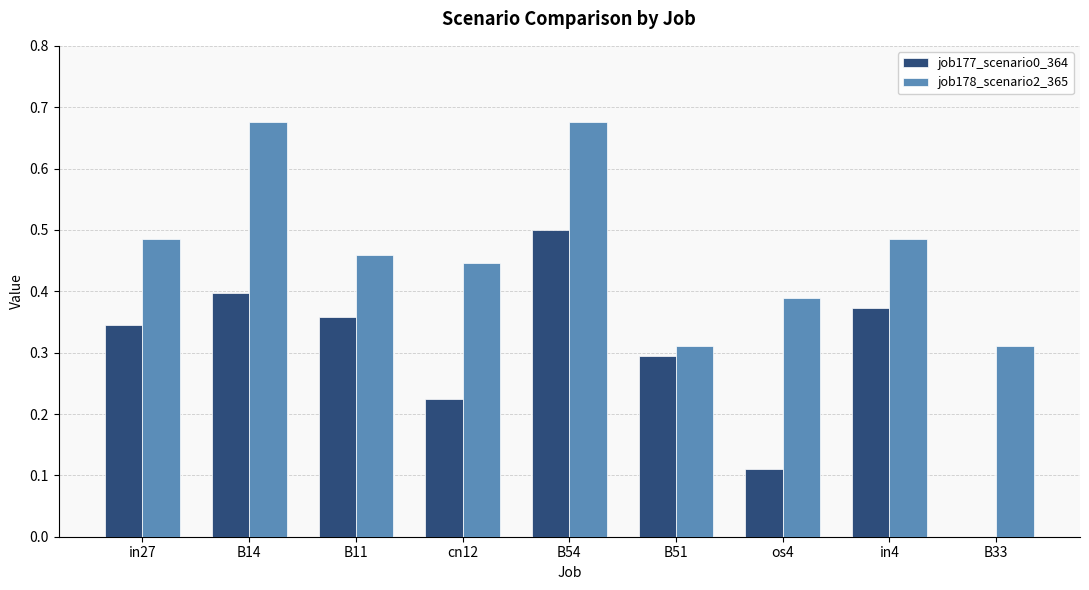

At which category is the sum across all series the highest?

B54